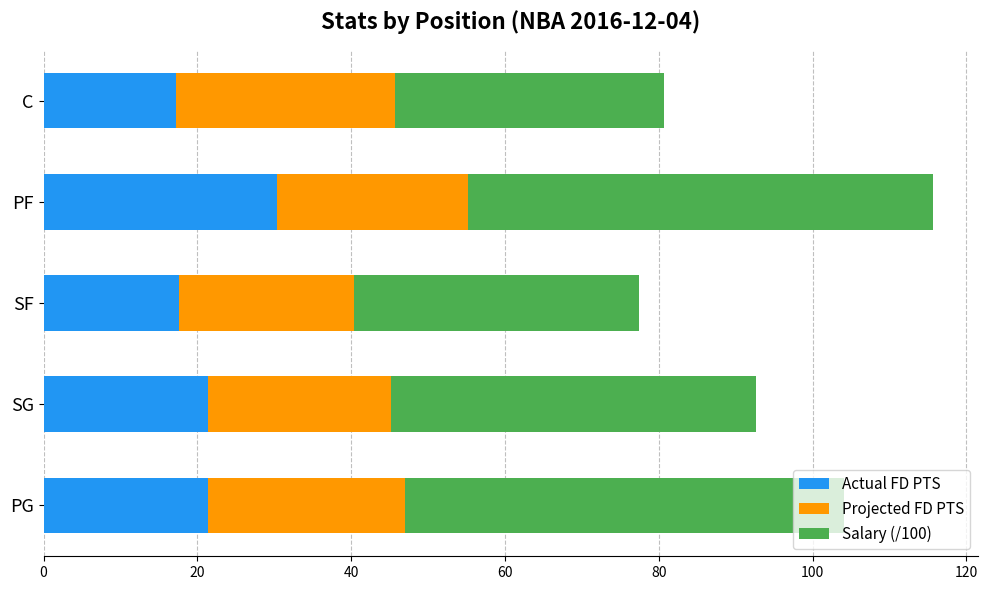

The value of Actual FD PTS at SG is 21.4. True or false?

True